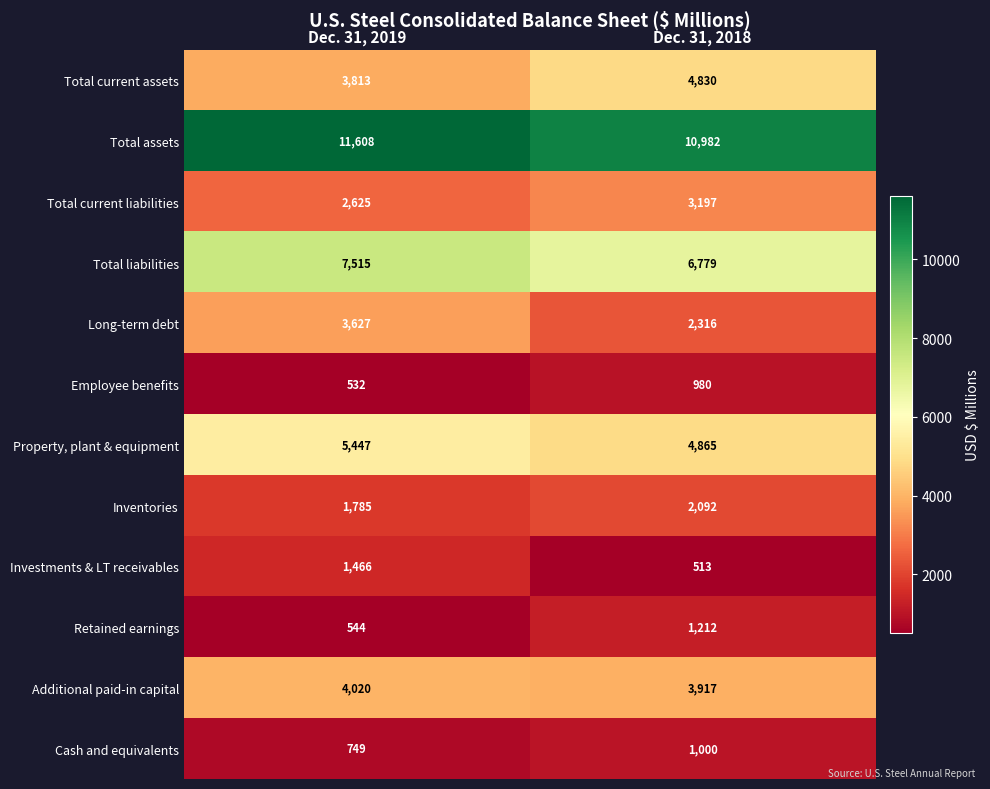

What is the difference between the maximum and minimum values in the Total current liabilities series?

572